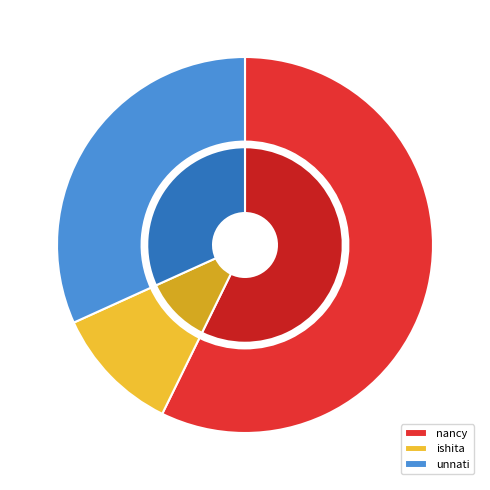

Is there any slice that represents more than half of the pie?

Yes